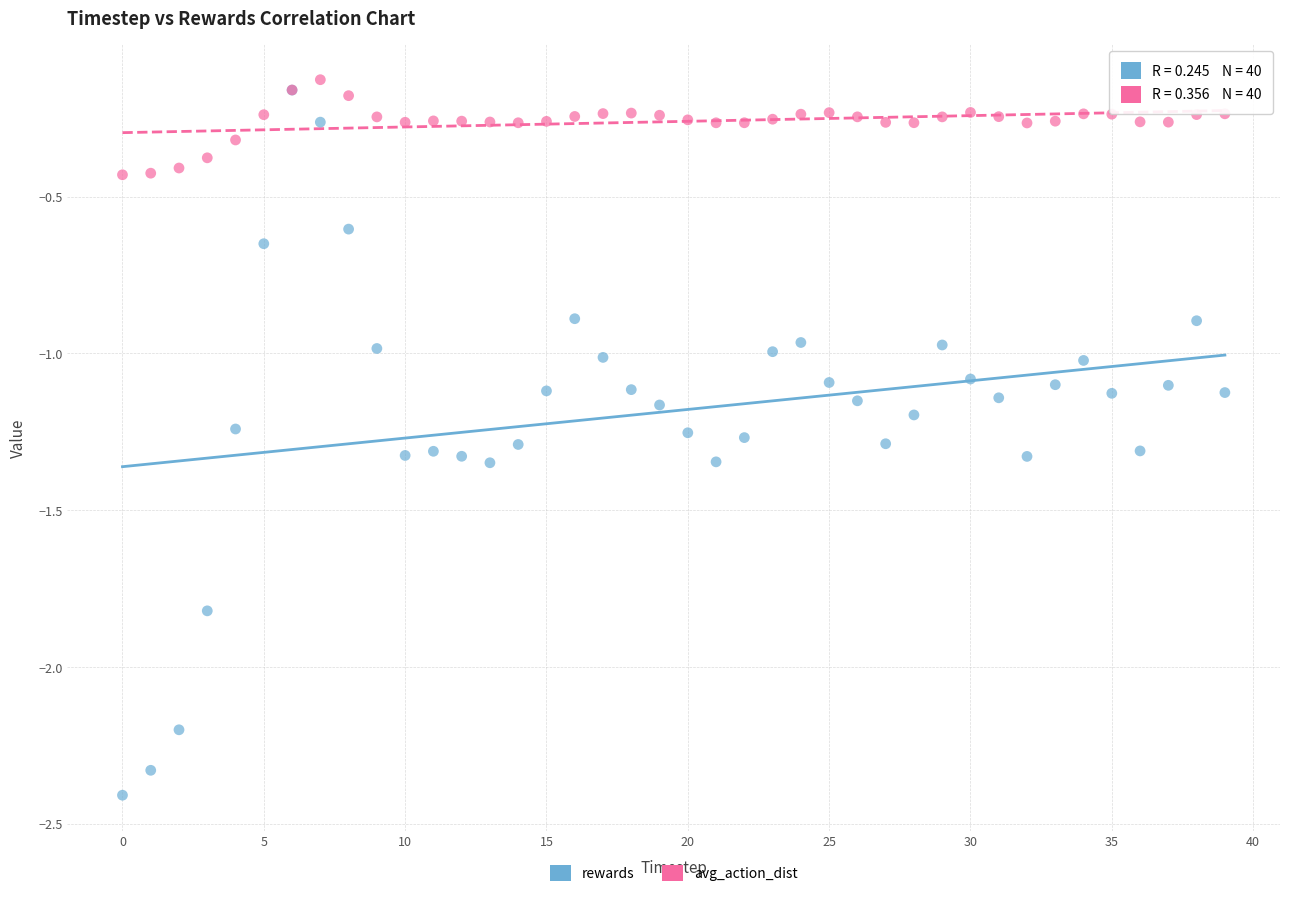

What are all the series names shown in the legend?

rewards, avg_action_dist